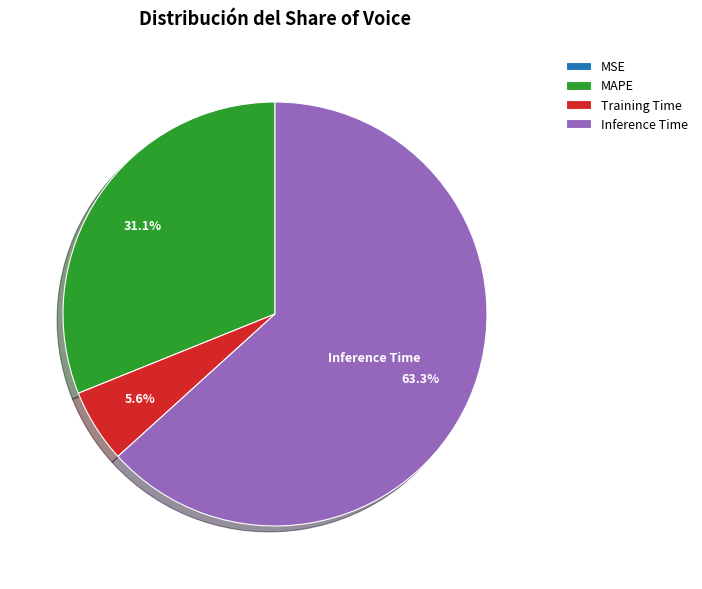

What is the majority slice?

Inference Time